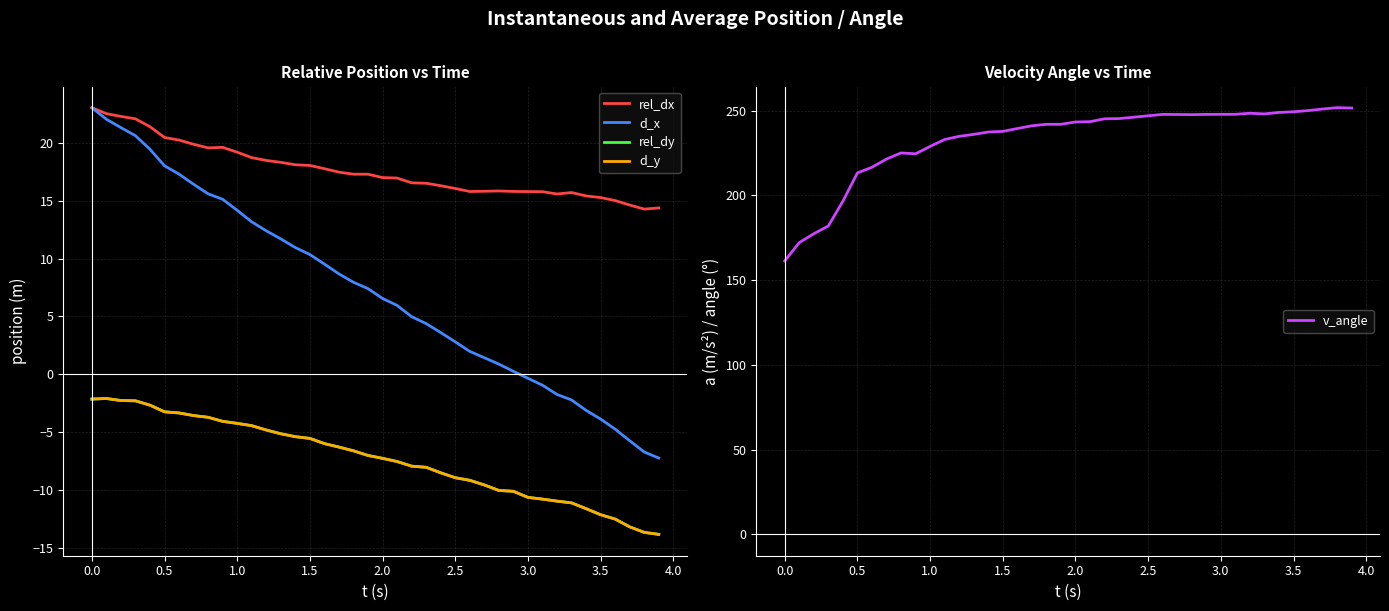

What is the approximate value of d_x at 3.0?

-0.3